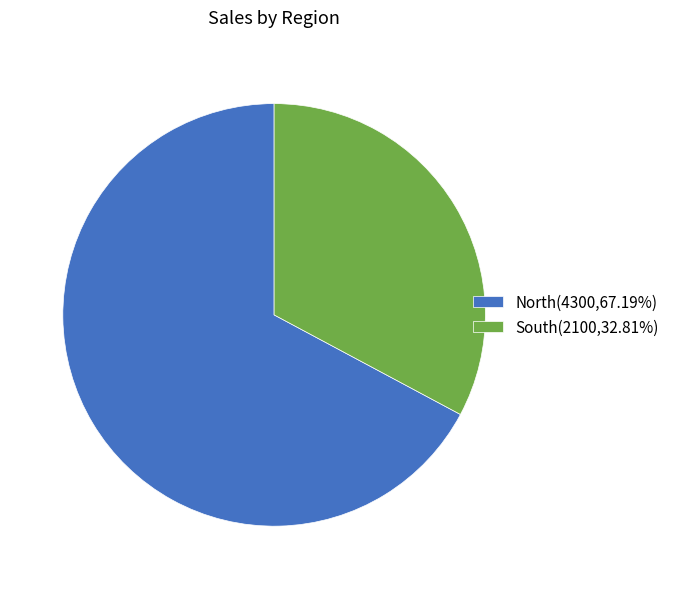

Do South(2100,32.81%) and North(4300,67.19%) together represent more than half of the pie?

Yes